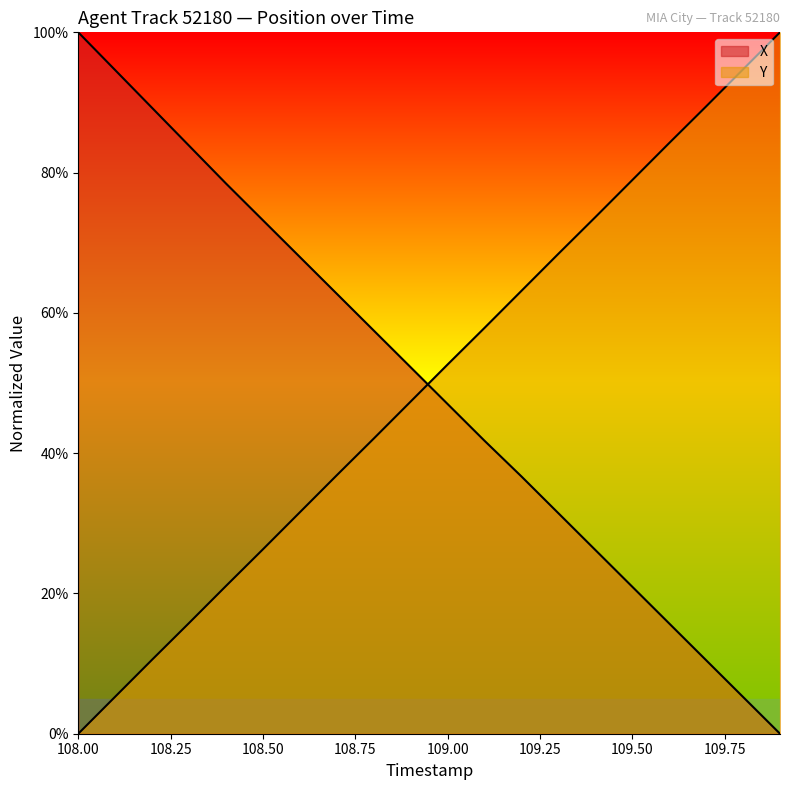

Which has a higher value, 109.0 or 108.1?

108.1